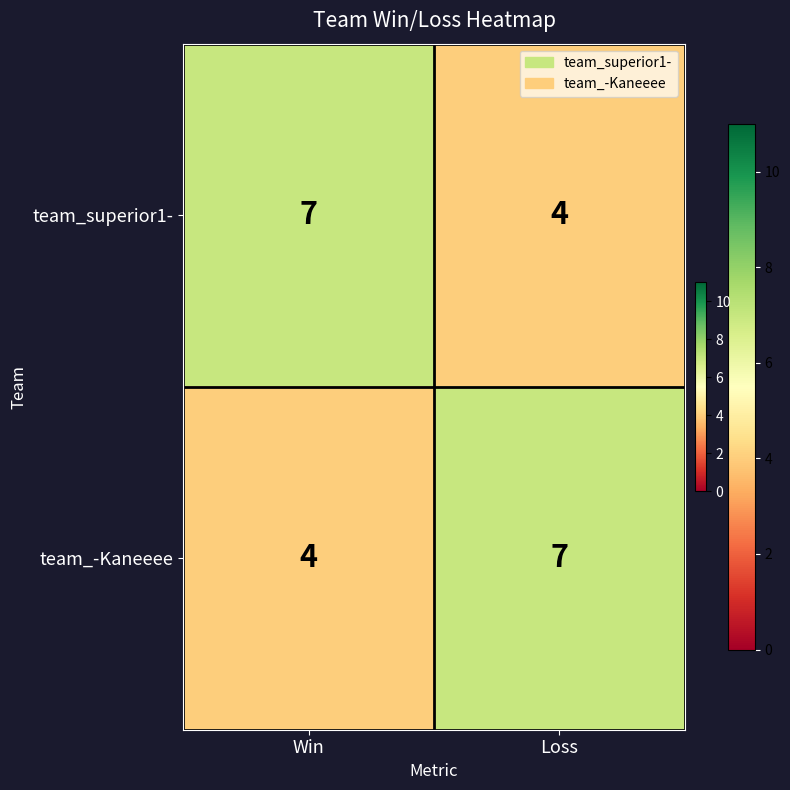

Reading right to left, transcribe all the data shown in this chart.

team_superior1-: 4	7
team_-Kaneeee: 7	4